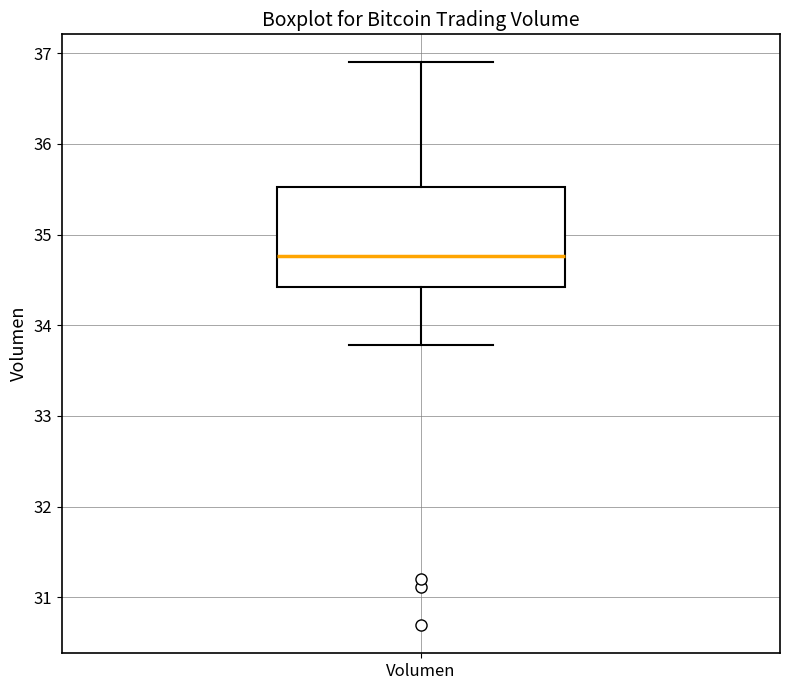

Where does the median line of the box for Volumen sit on the y-axis? The values are not printed on the chart, so give them approximately, as read against the axis.

34.8